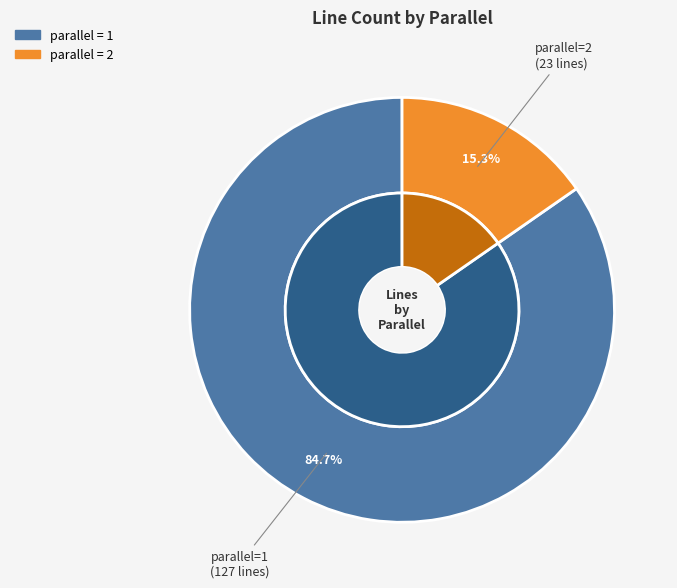

To the nearest percent, what is the combined percentage of parallel_1 and parallel_2?

100%